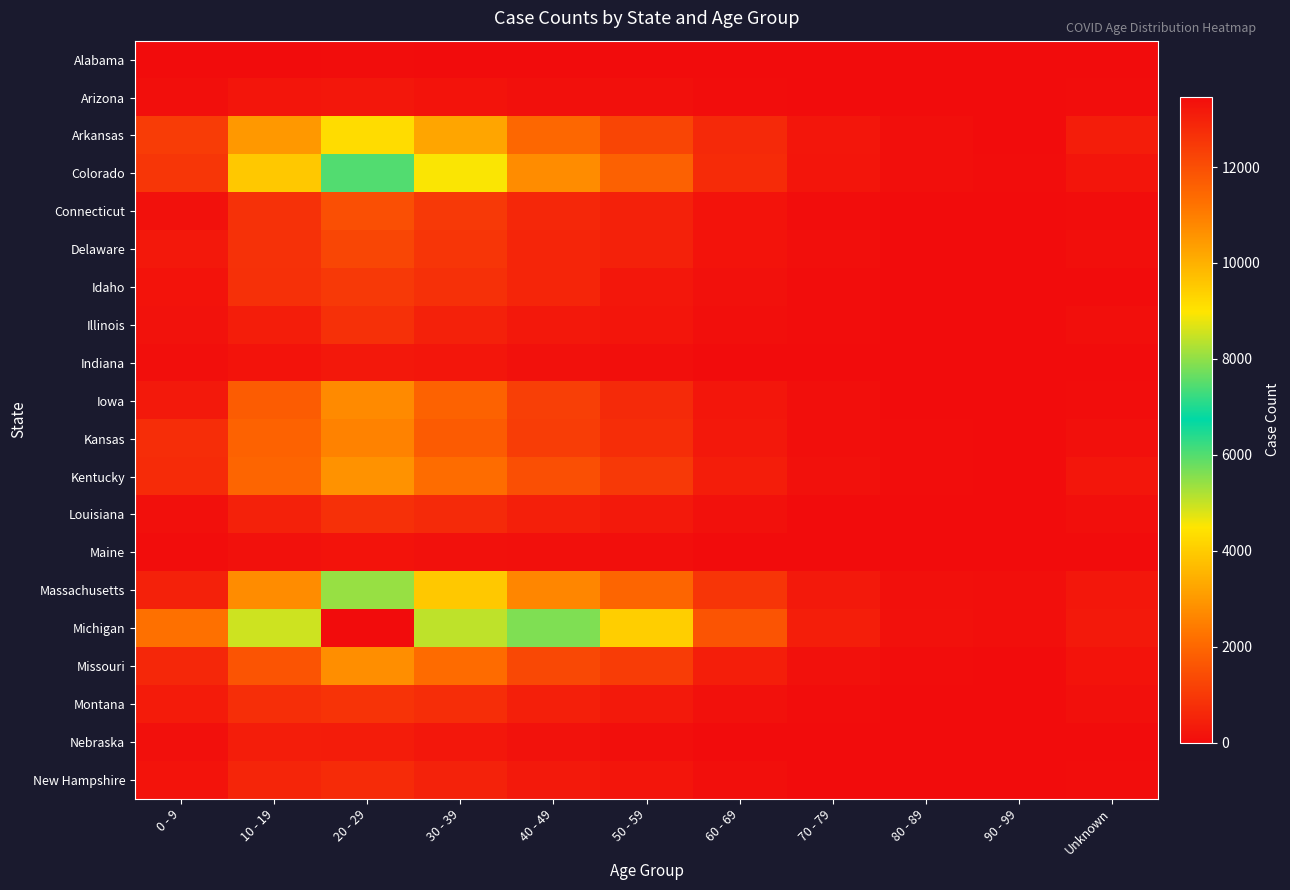

Rank the series at 40 - 49 from lowest to highest value.

Alabama, Maine, Arizona, Indiana, Nebraska, Illinois, New Hampshire, Louisiana, Montana, Delaware, Idaho, Connecticut, Kansas, Iowa, Missouri, Kentucky, Arkansas, Massachusetts, Colorado, Michigan